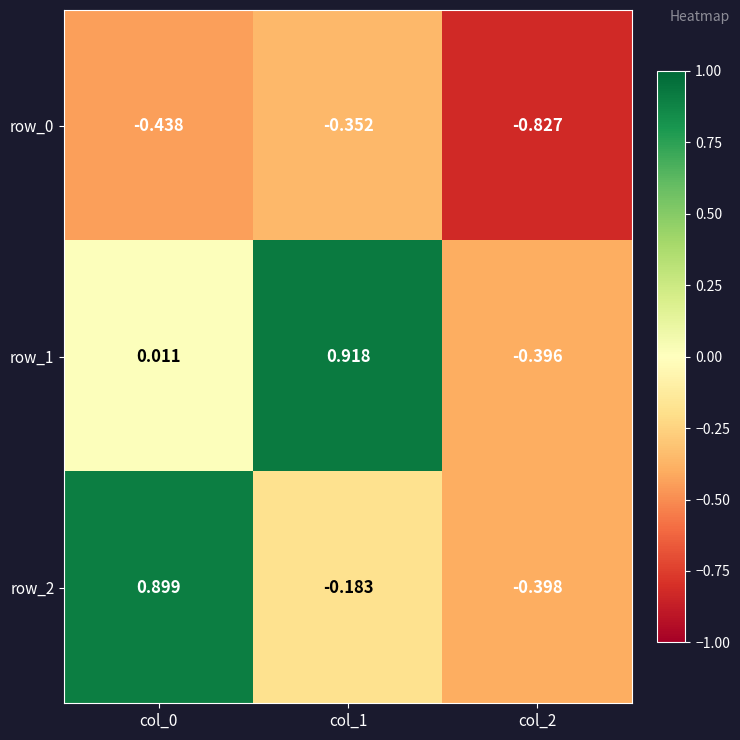

At which label does row_2 reach its peak?

col_0